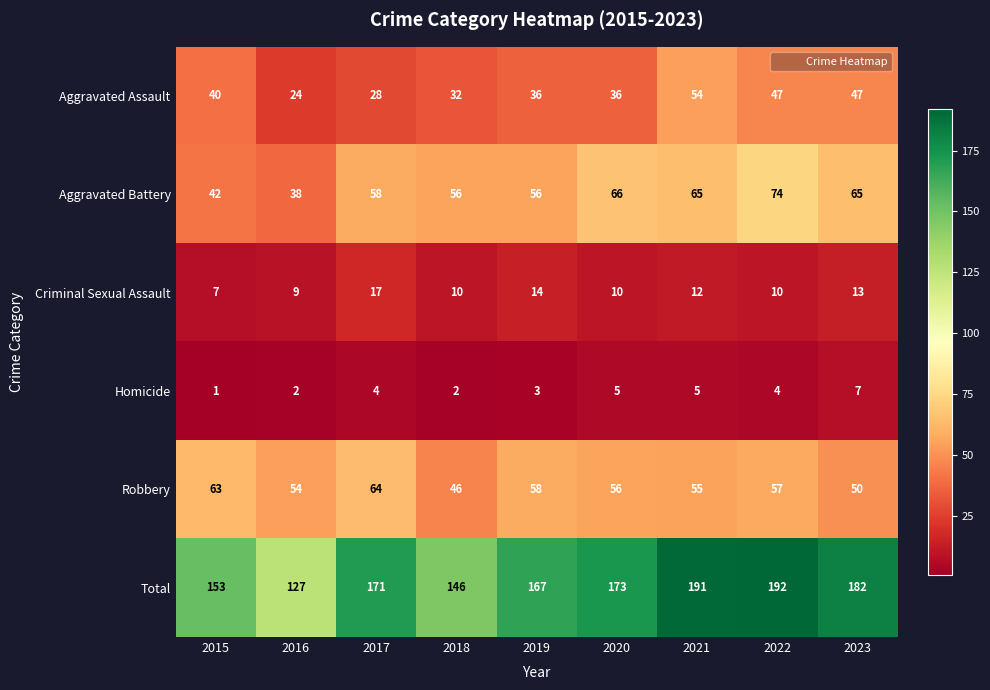

At 2016, list the series in order from largest to smallest.

Total, Robbery, Aggravated Battery, Aggravated Assault, Criminal Sexual Assault, Homicide